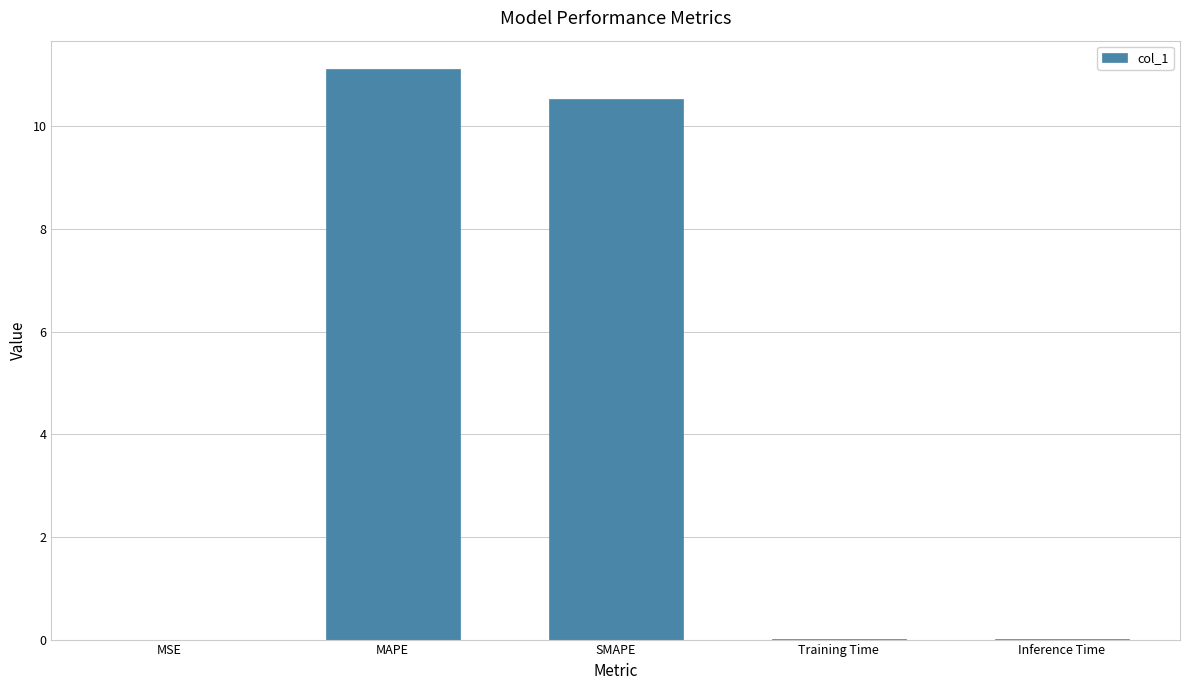

The chart shows a value of 11.1 at MAPE. True or false?

True